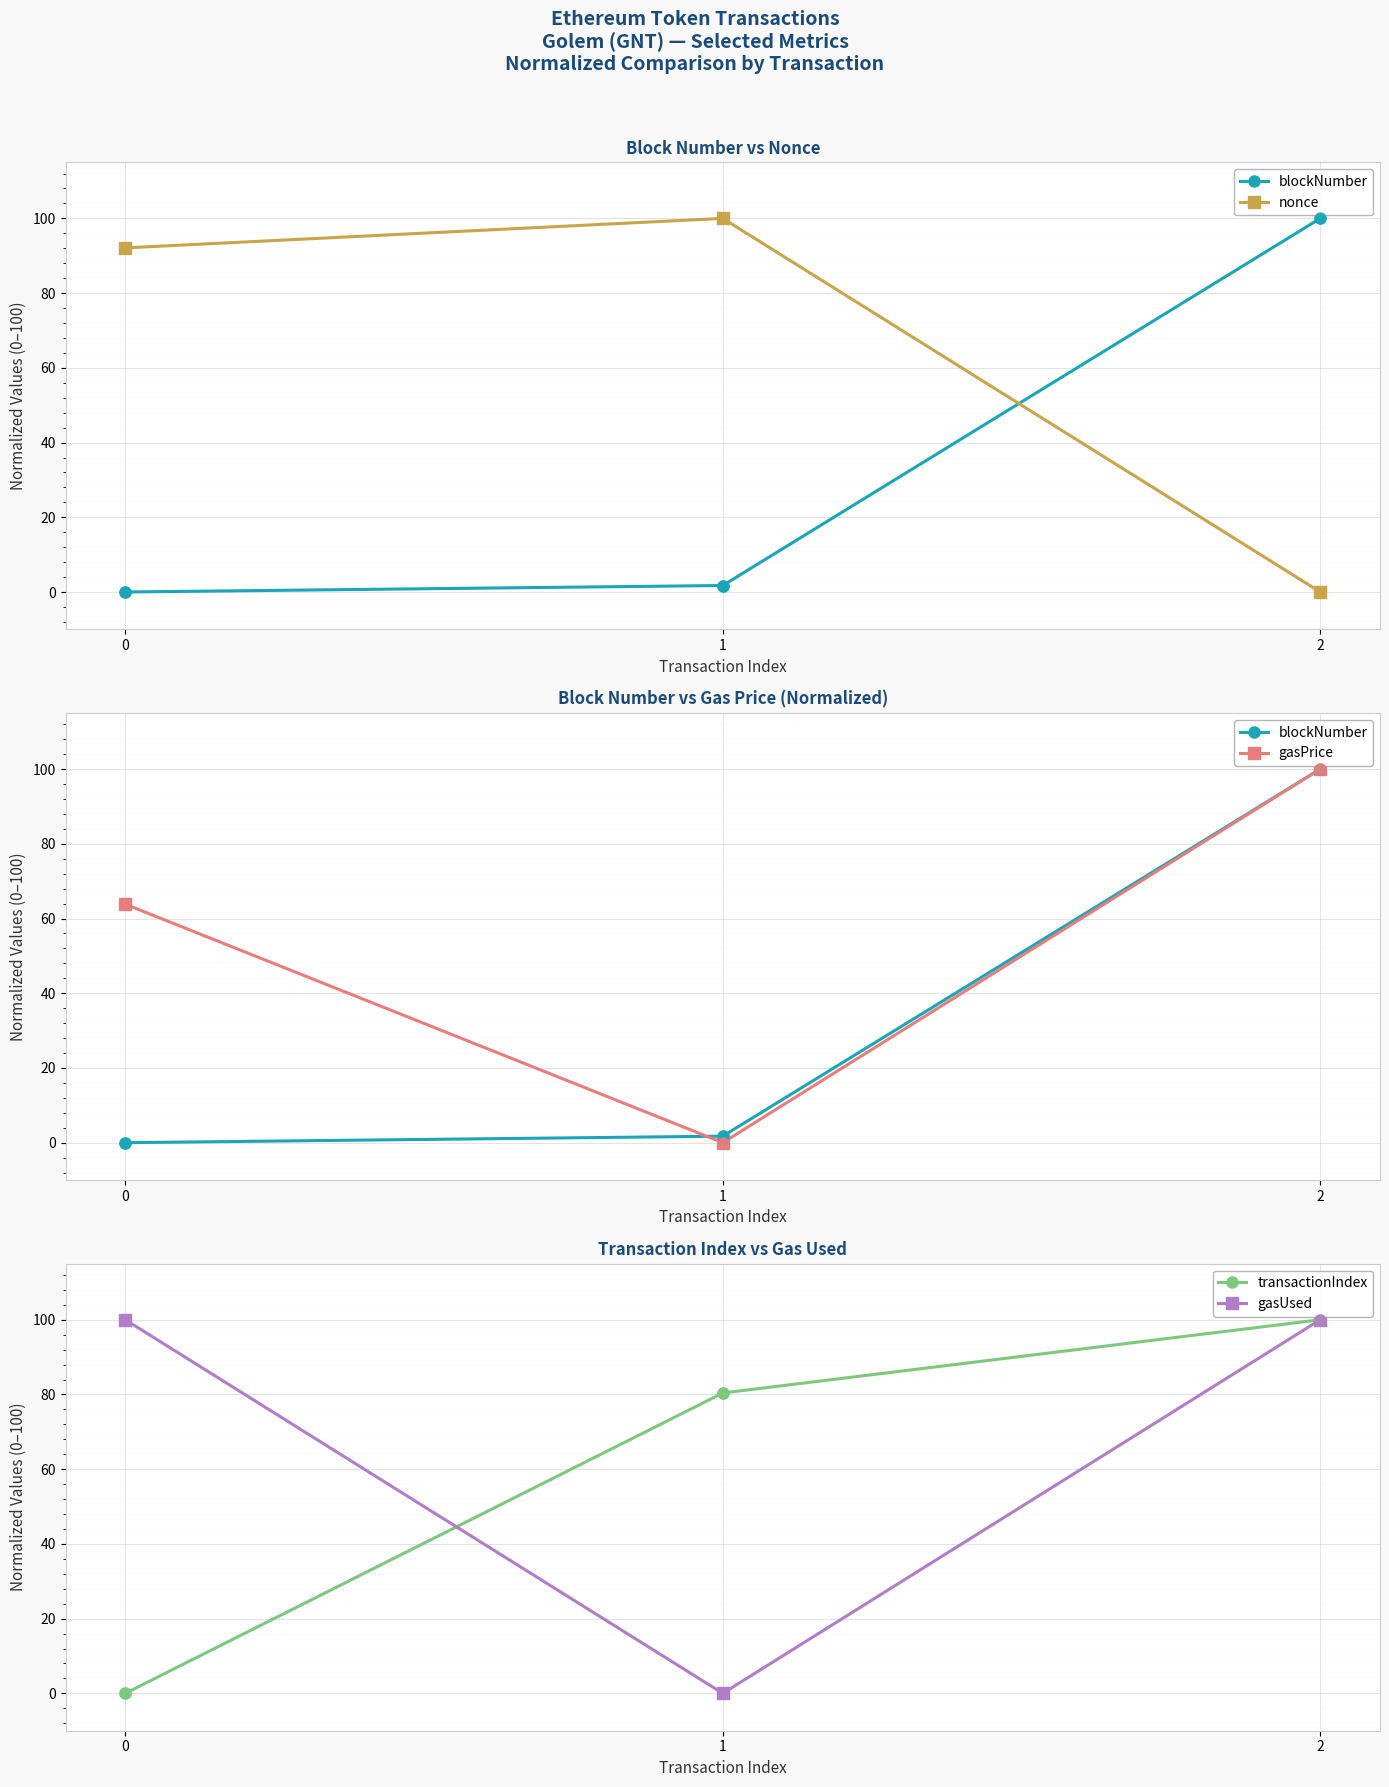

Which series reaches the maximum Y coordinate?

blockNumber